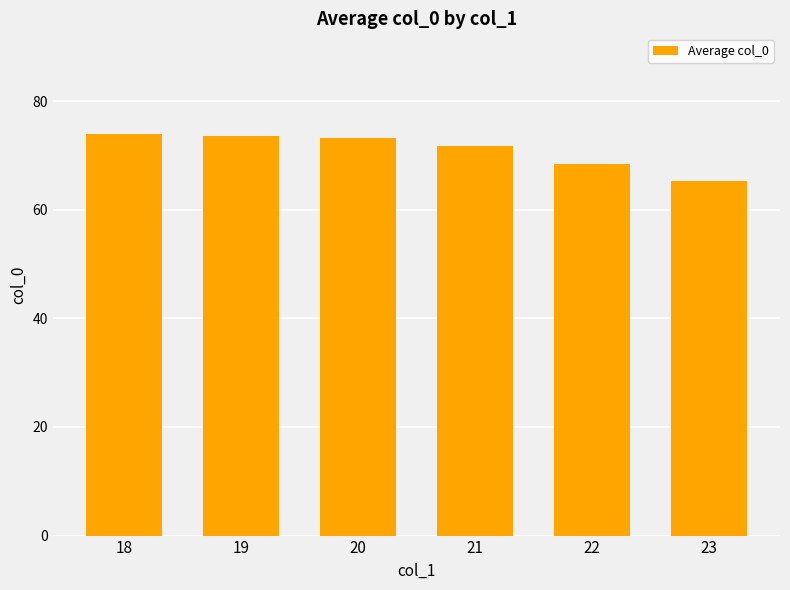

Is it true that the value at 18 is 110.0?

False